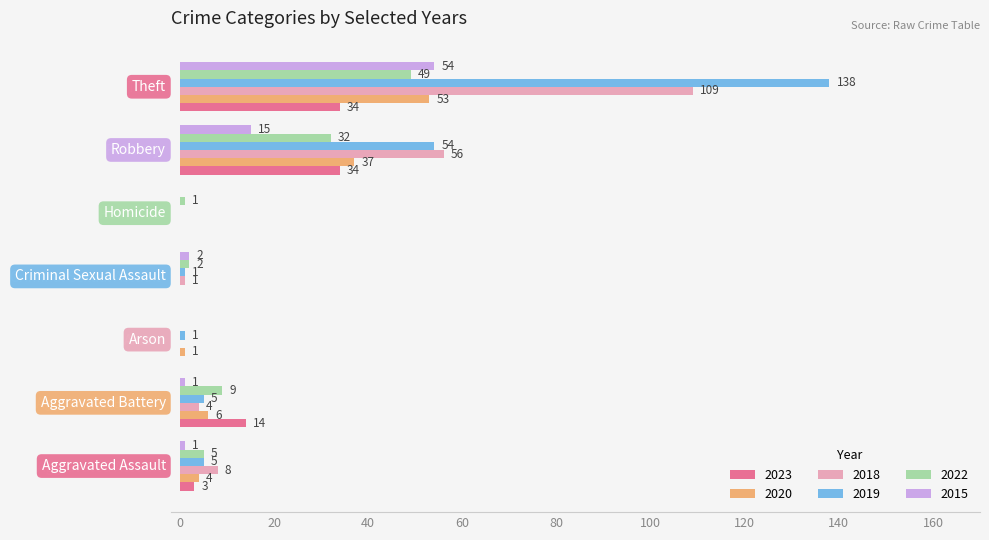

What is the spread (max minus min) of values at Aggravated Battery?

13